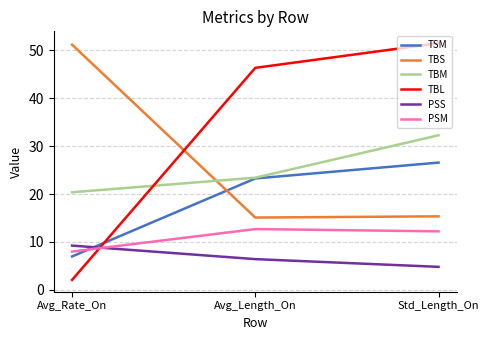

What is the spread (max minus min) of values at Avg_Length_On?

39.9